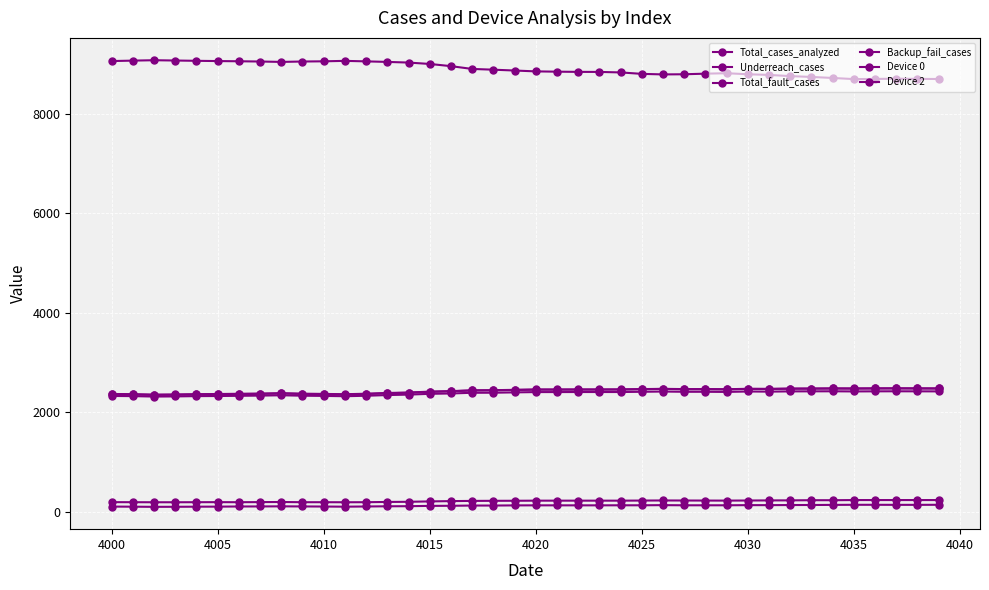

How many data points does each series have?

40